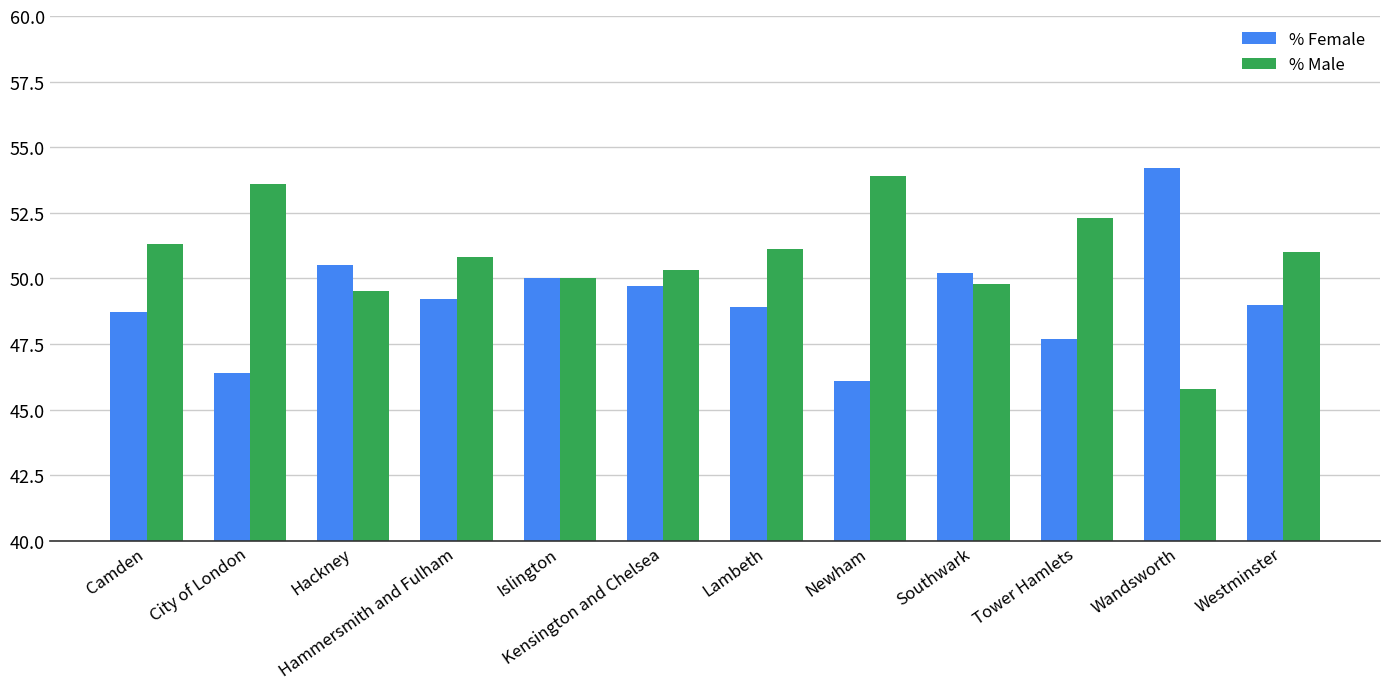

What is the sum of the % Male values at Hammersmith and Fulham and Hackney?

100.3